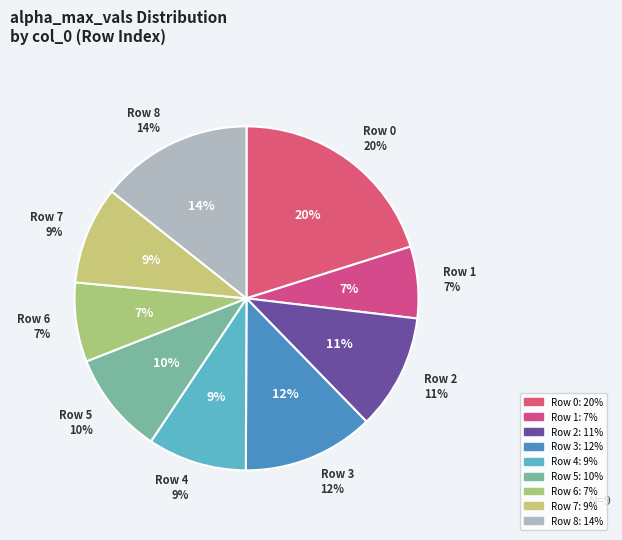

Which category has the smallest portion of the pie?

1